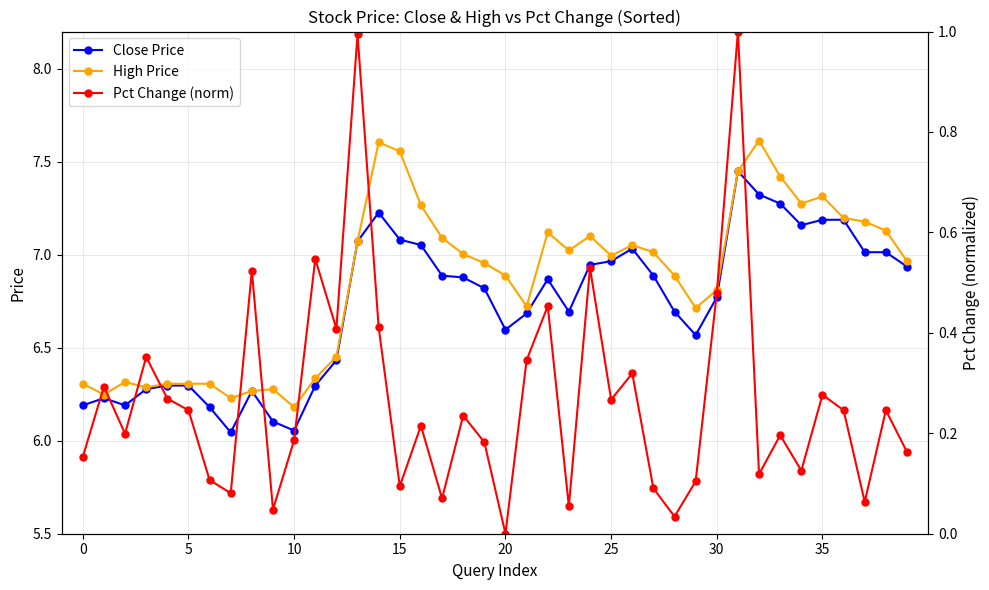

At which label is Pct Change (norm) closest to 0?

20